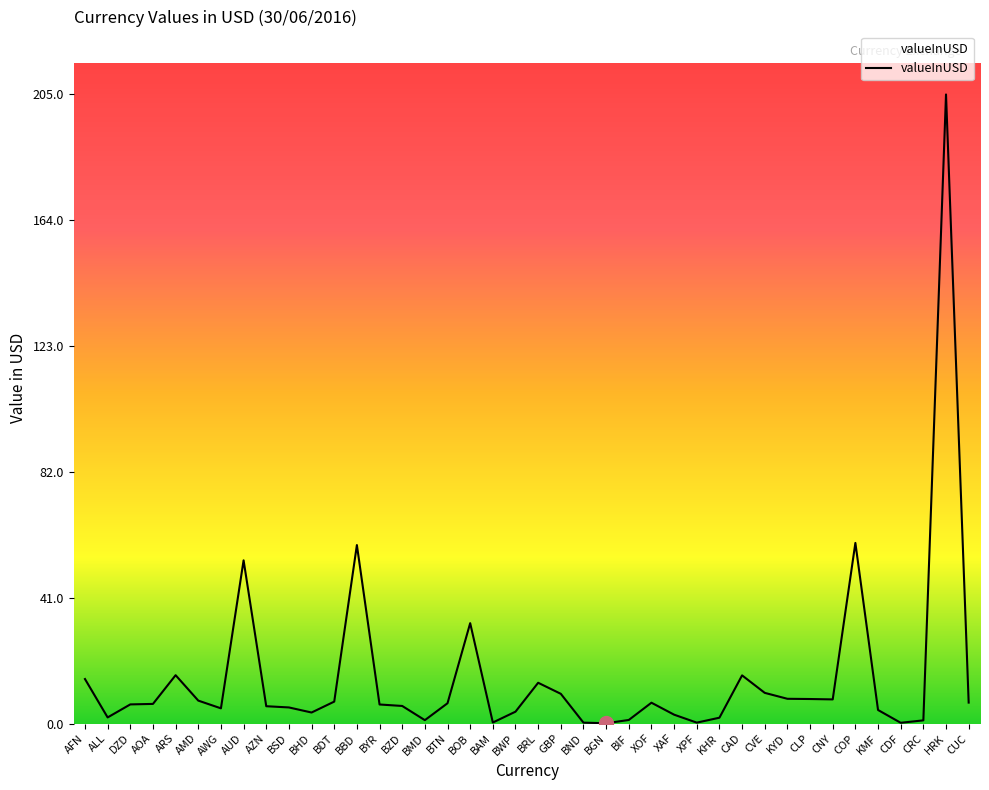

What is the difference between the maximum and minimum values?

204.9